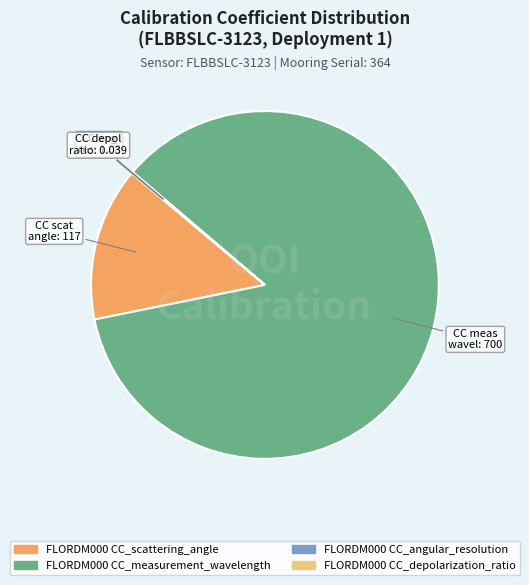

Which slice represents more than half of the pie?

FLORDM000 CC_measurement_wavelength